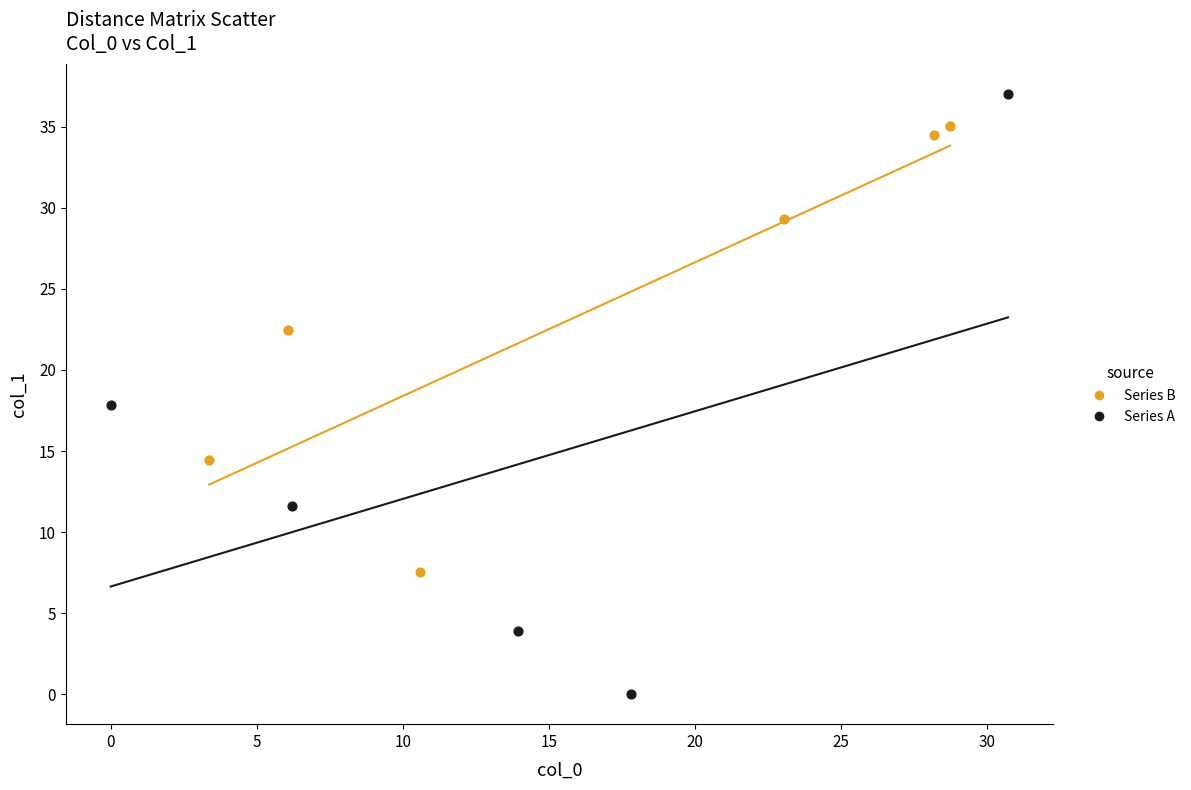

Which series contains the lowest Y value?

Series A